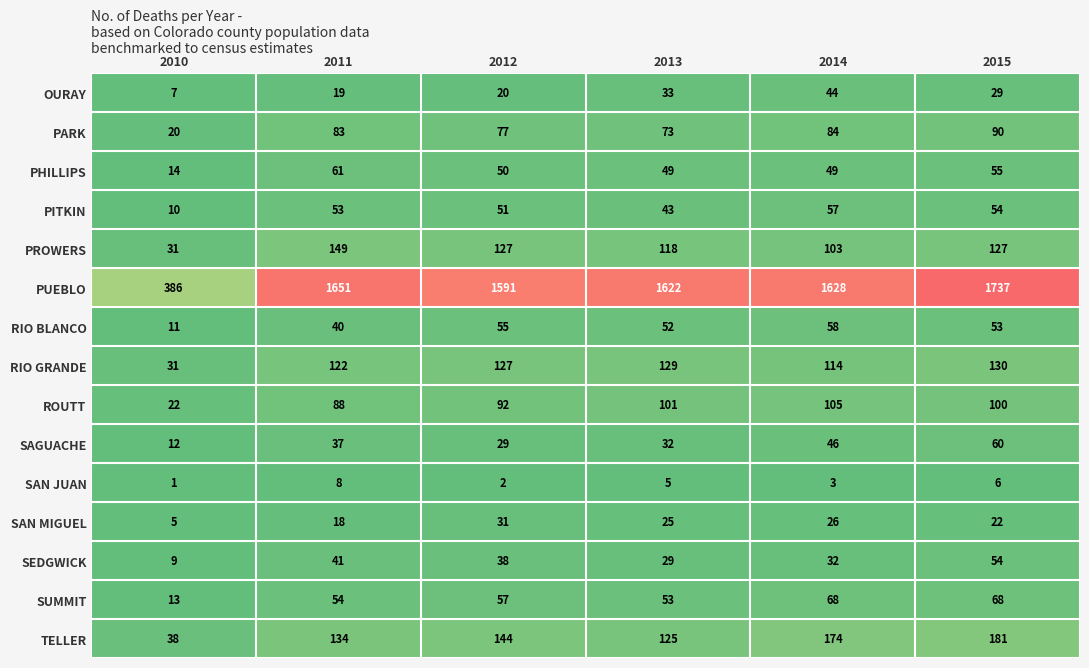

Where does the SAN JUAN series first go above 5?

2011